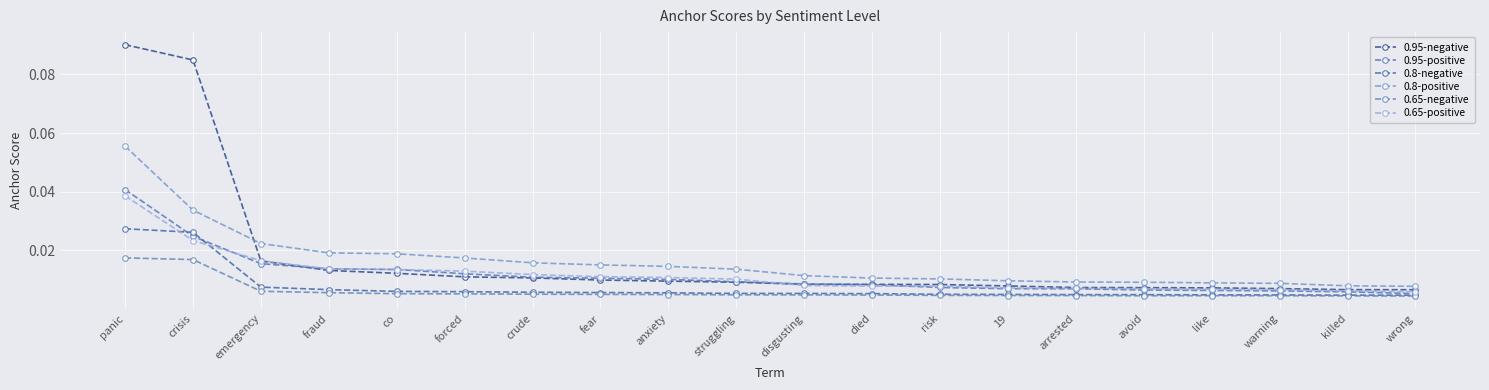

Rank the series at co from highest to lowest value.

0.8-positive, 0.95-positive, 0.65-positive, 0.95-negative, 0.8-negative, 0.65-negative